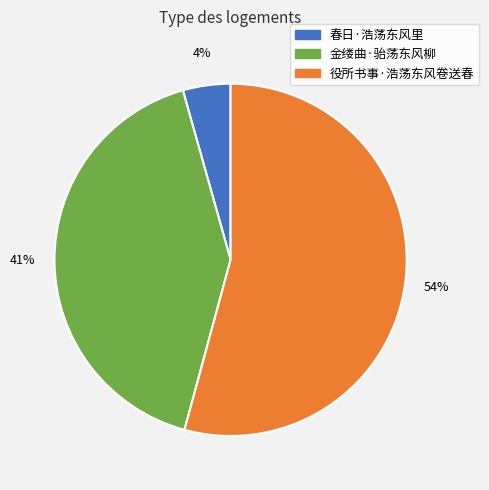

The 春日·浩荡东风里 slice represents 4% of the pie. True or false?

True